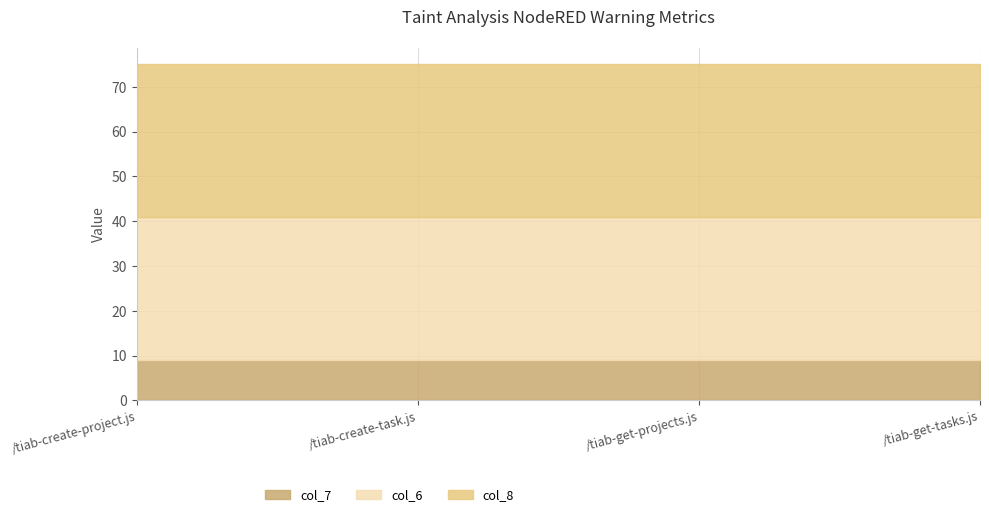

True or false: col_8 and col_7 intersect in this chart.

False